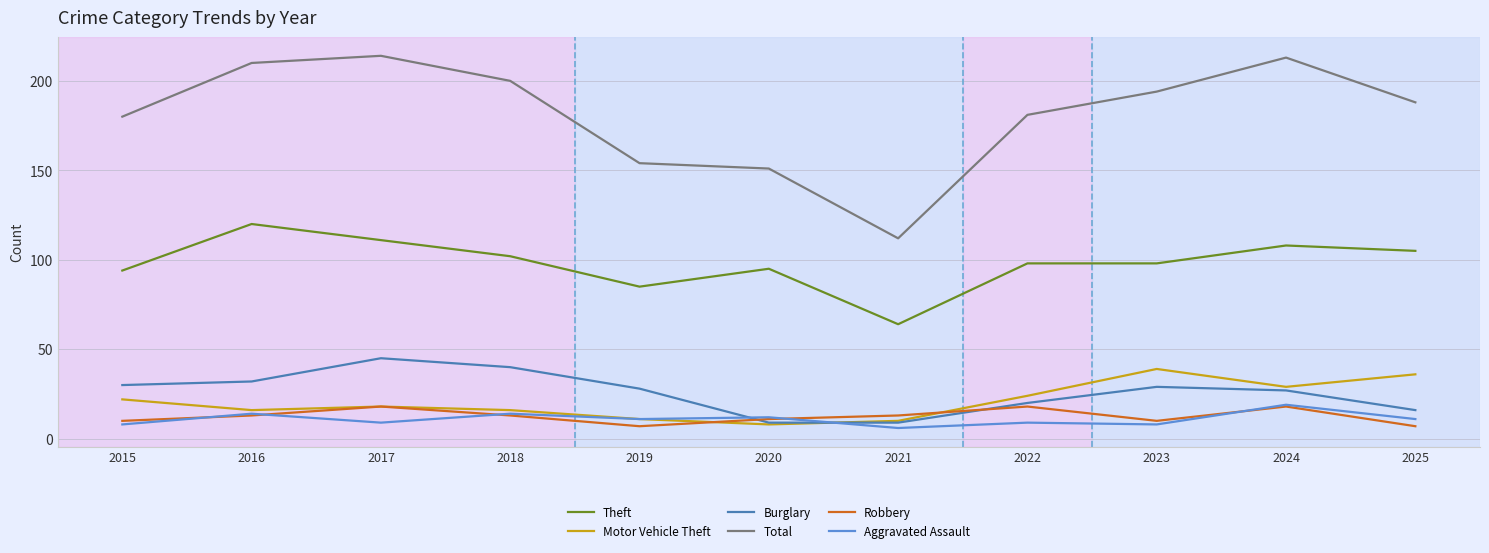

How many lines are shown in the chart?

6